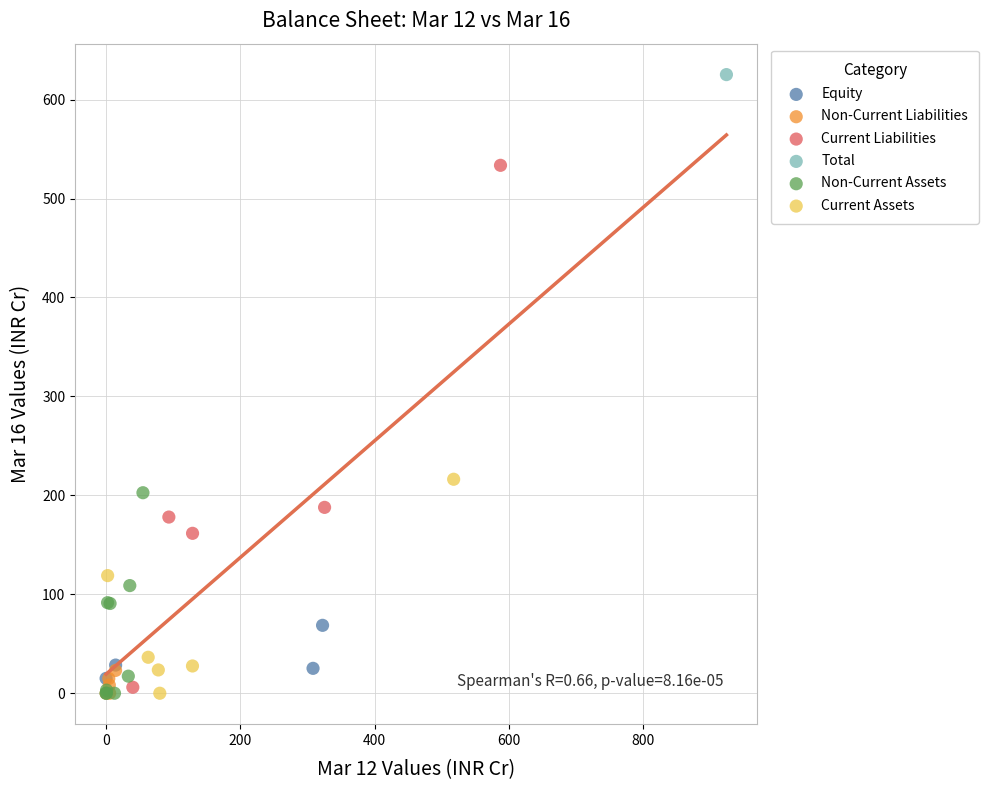

What are all the series names shown in the legend?

Equity, Non-Current Liabilities, Current Liabilities, Total, Non-Current Assets, Current Assets